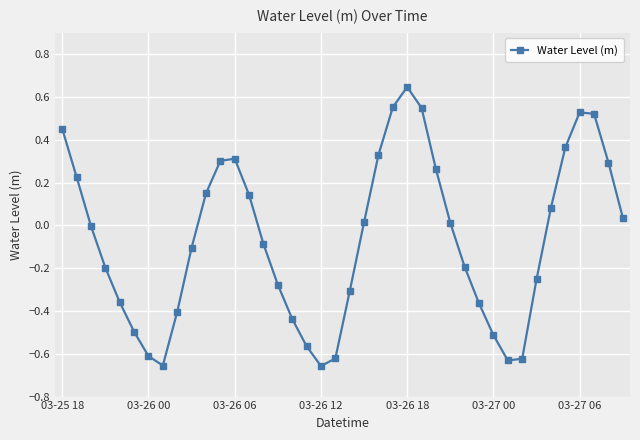

What is the difference between the maximum and second lowest values?

1.3